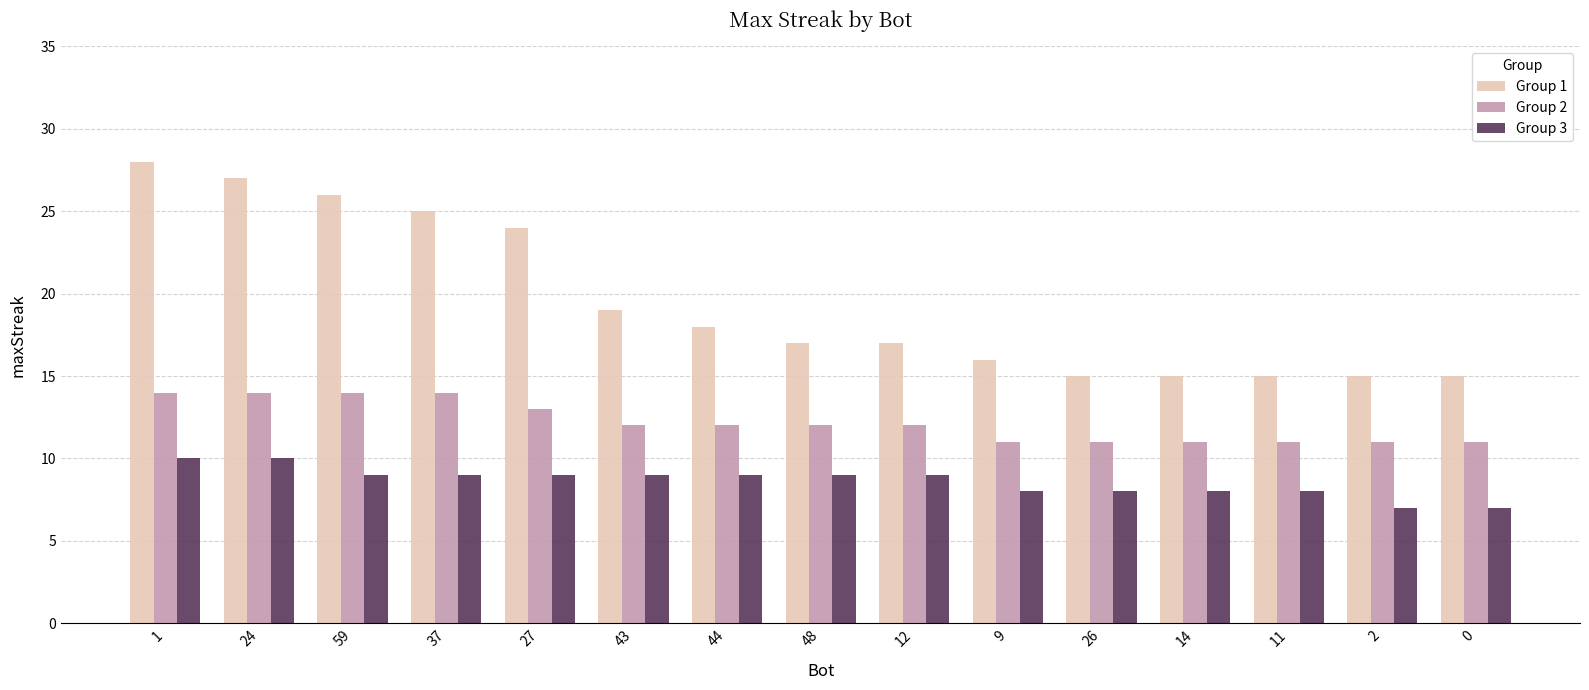

What is the difference between the Group 1 values at 43 and 48?

2